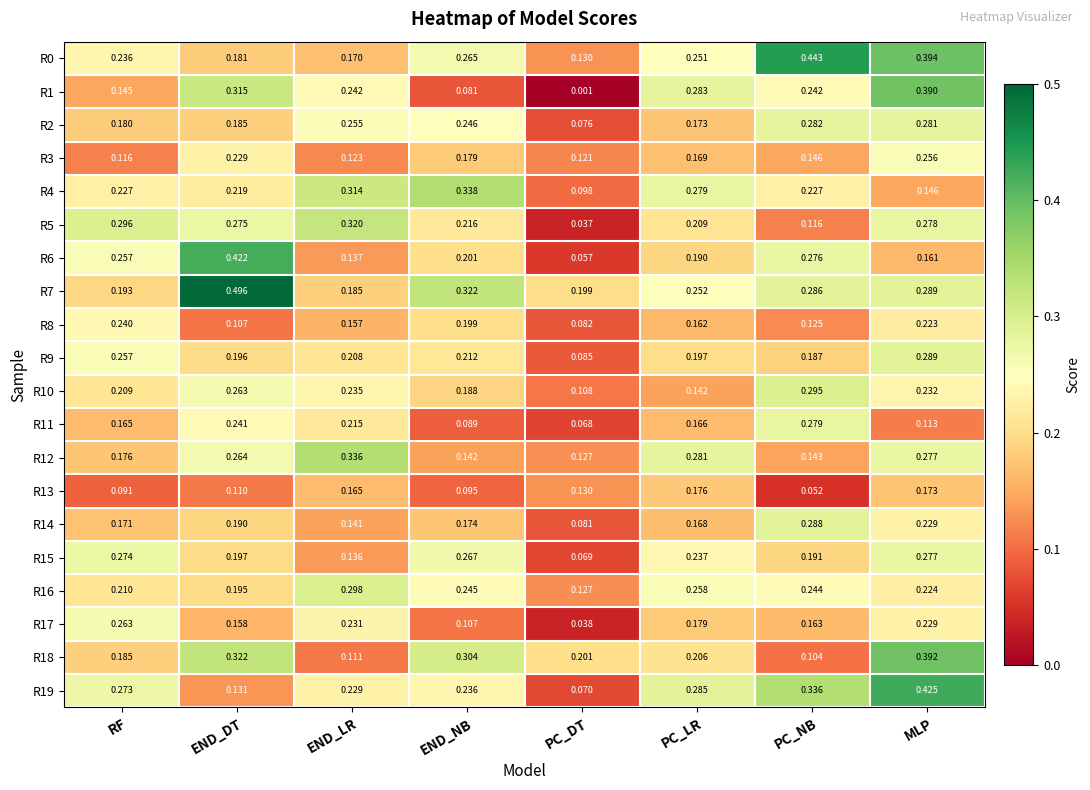

Which label corresponds to the smallest value in the chart?

PC_DT